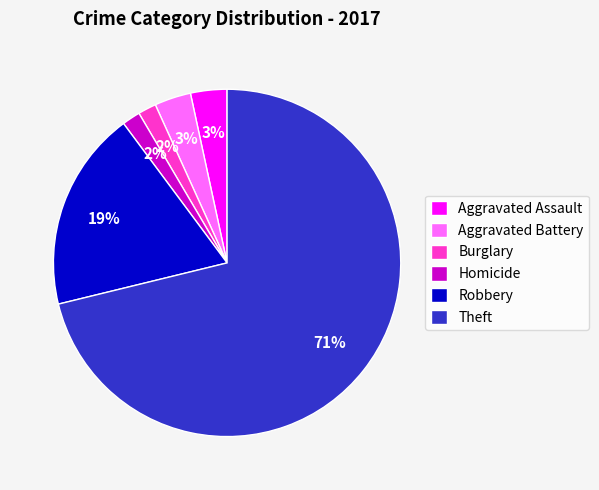

What is the ratio of the value at Homicide to the value at Robbery?

0.1